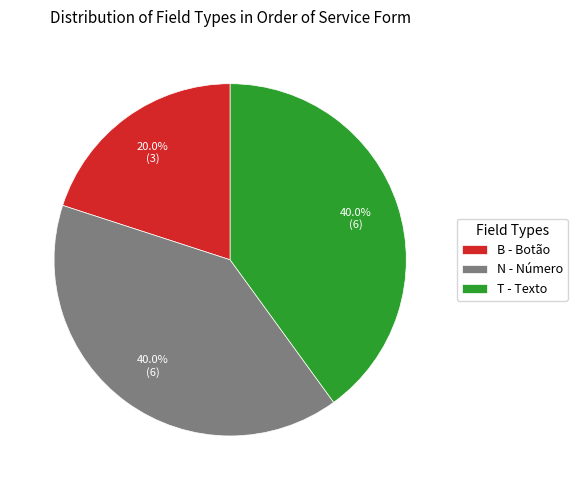

How many segments does this pie chart have?

3